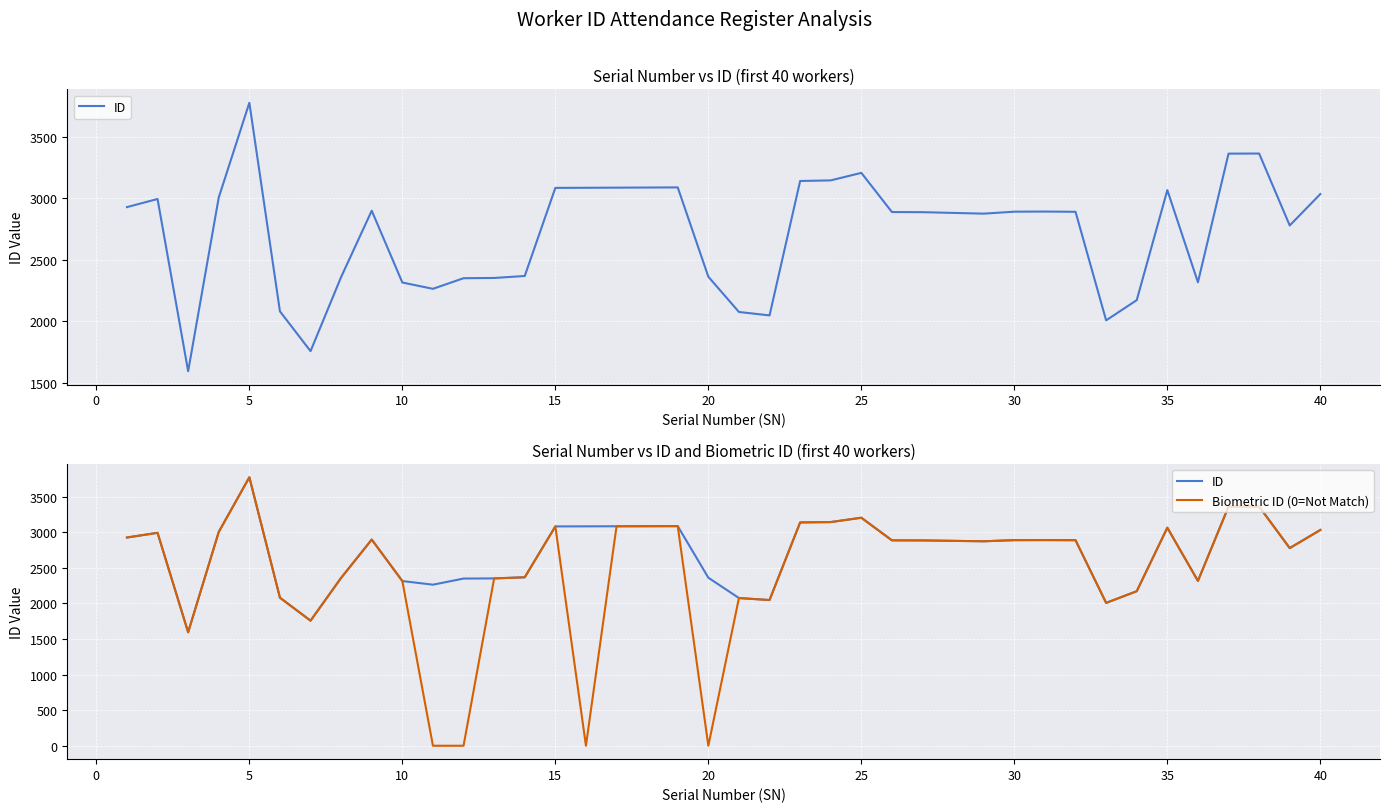

True or false: Biometric ID (0=Not Match) and ID intersect in this chart.

False